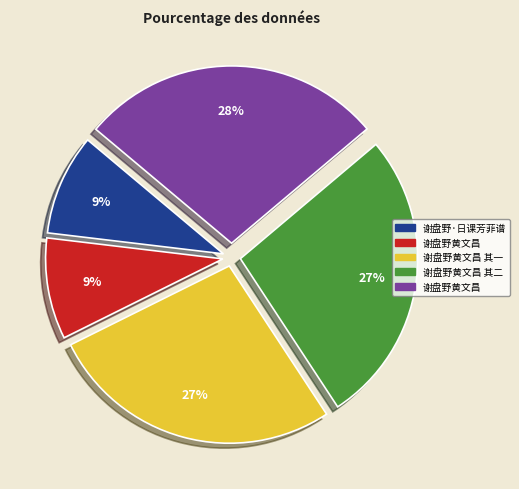

Is there a majority slice in this chart?

No